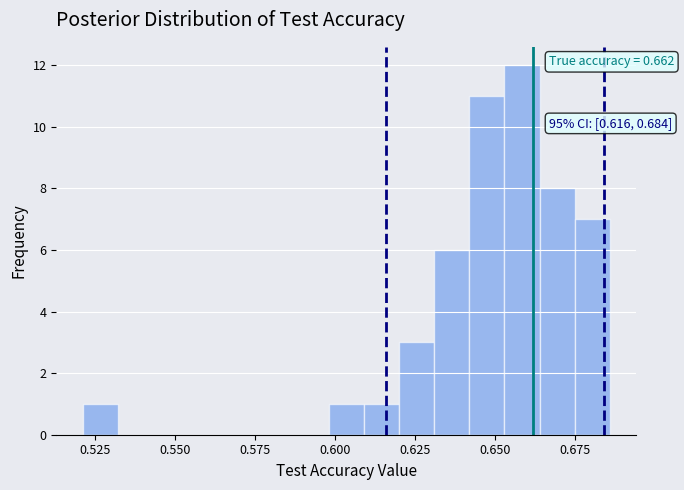

Around what value on the x-axis is the tallest bar? Give the approximate position of its centre, as read against the axis.

0.660